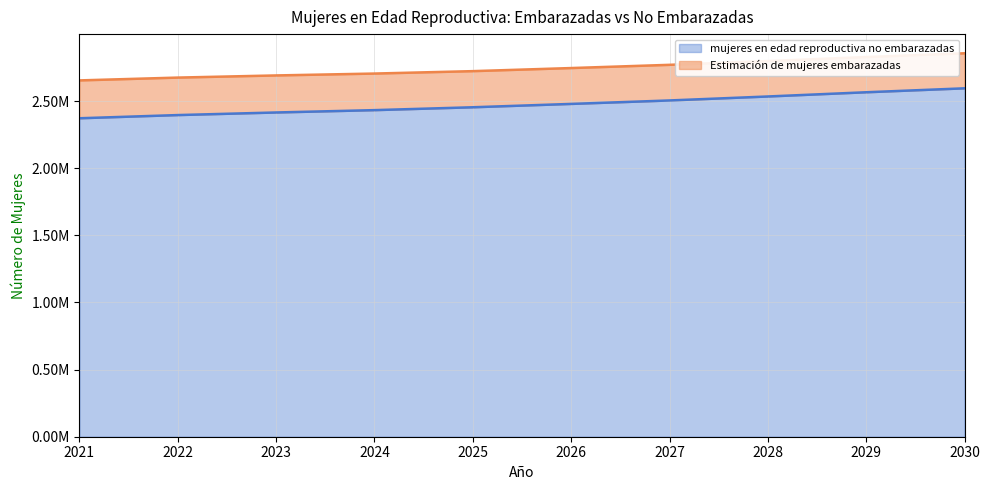

How many categories are shown in the chart?

10